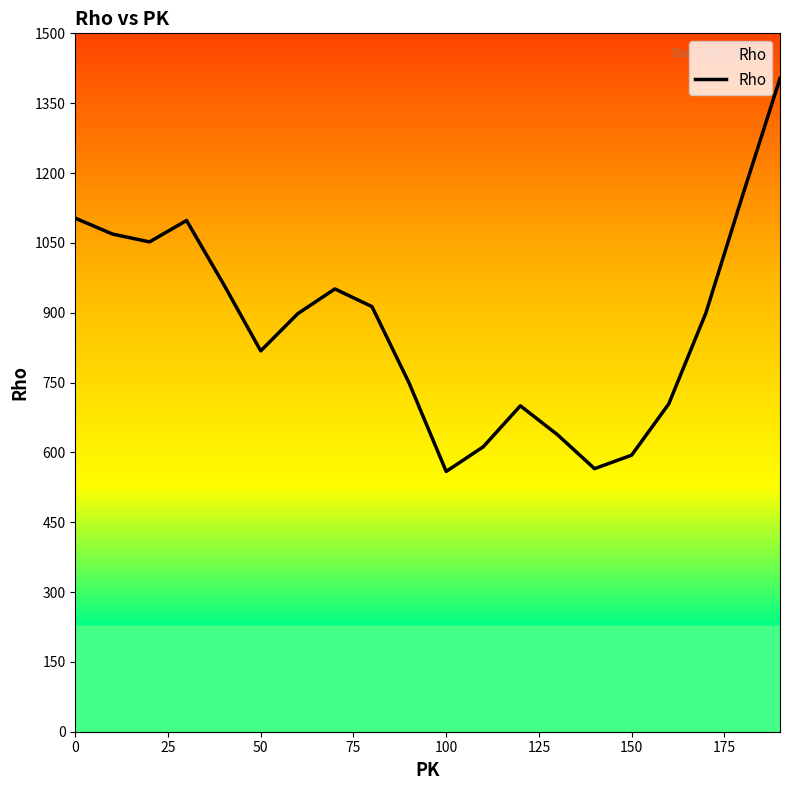

What is the minimum value shown in the chart?

559